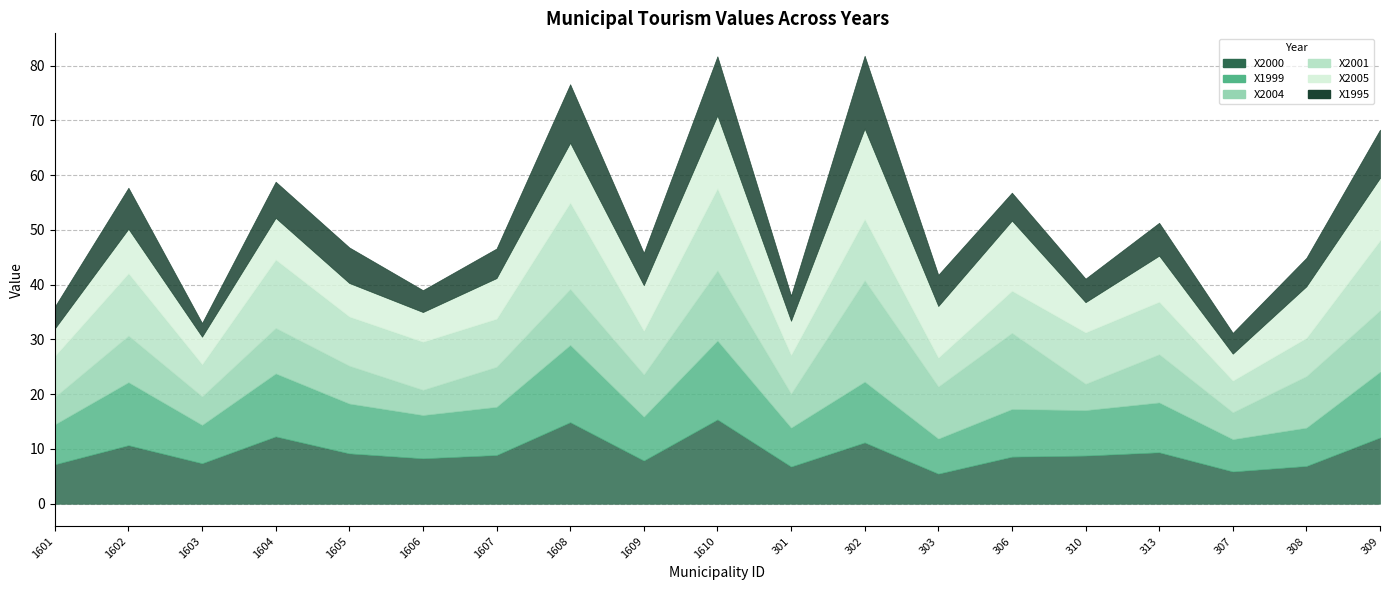

At how many categories does at least one series exceed 5?

19